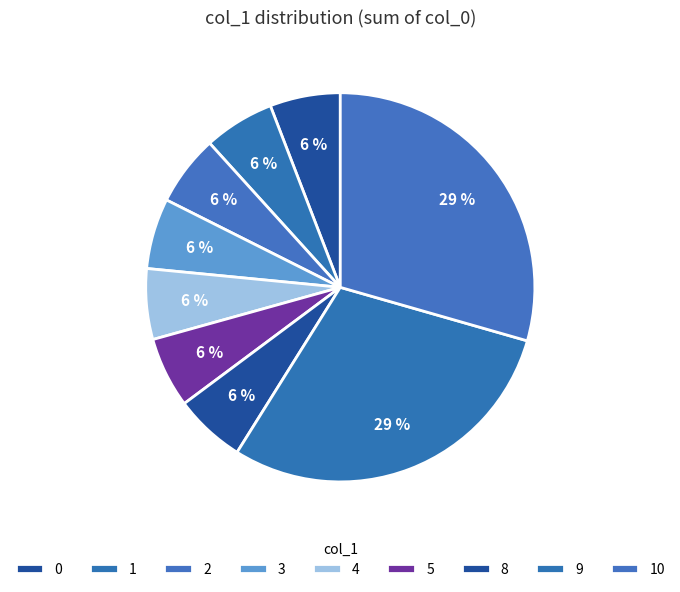

What percentage is the 9 slice, to the nearest percent?

29%